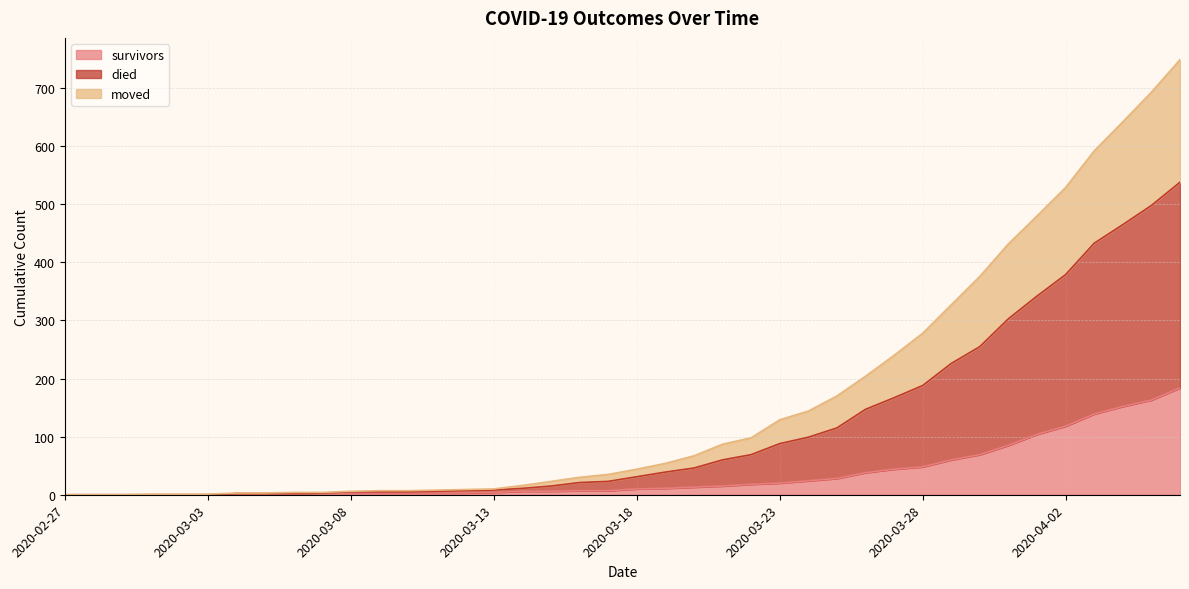

What is the maximum value for survivors?

184